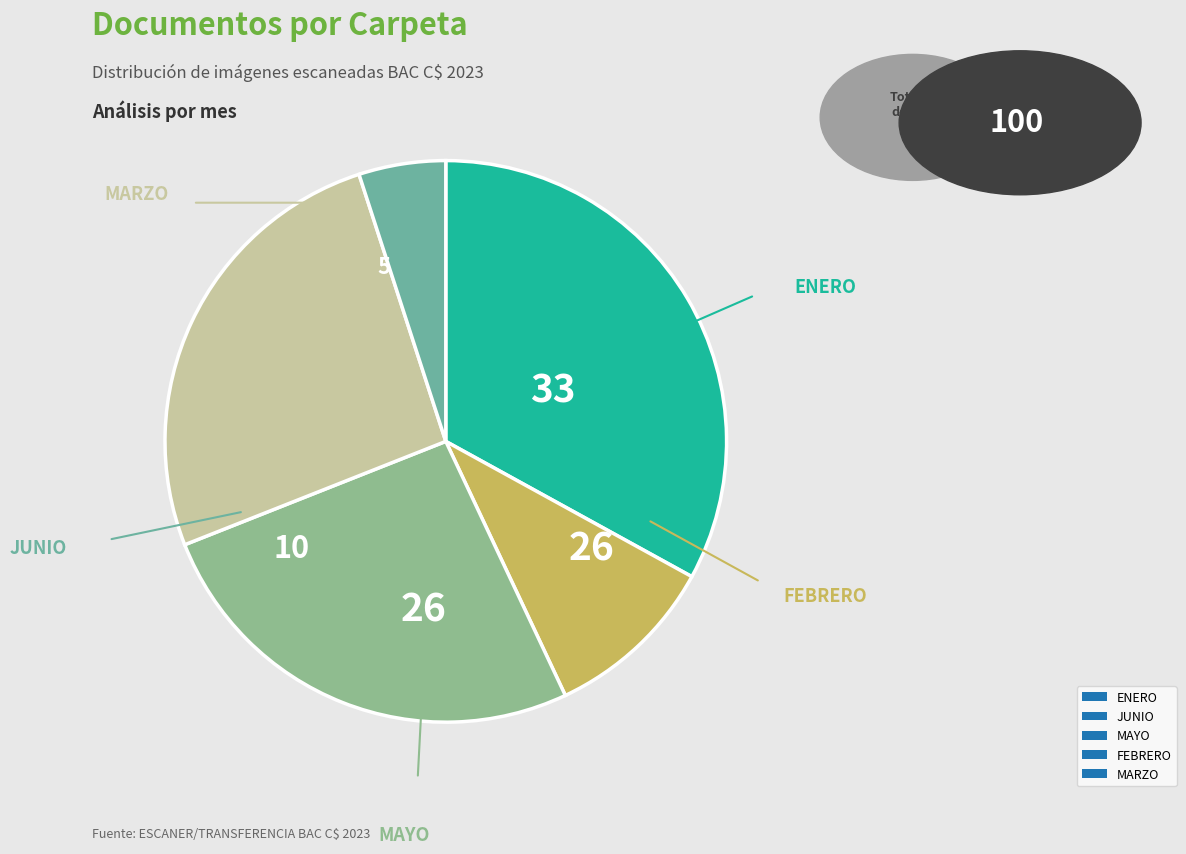

Combined, do MAYO and ENERO account for over 50%?

Yes